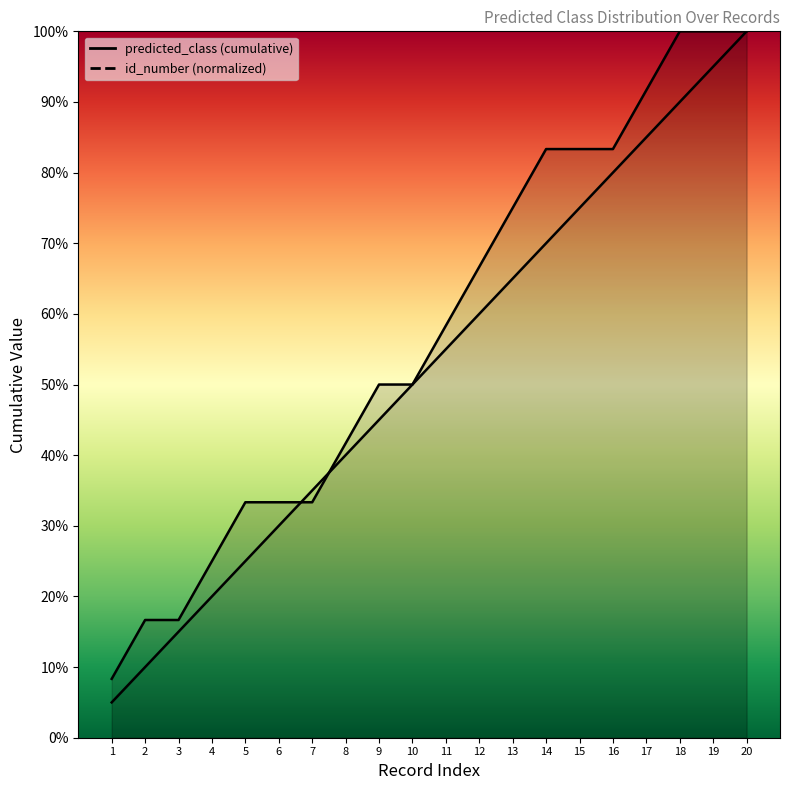

What is the difference between the highest and lowest values at 8?

1.7